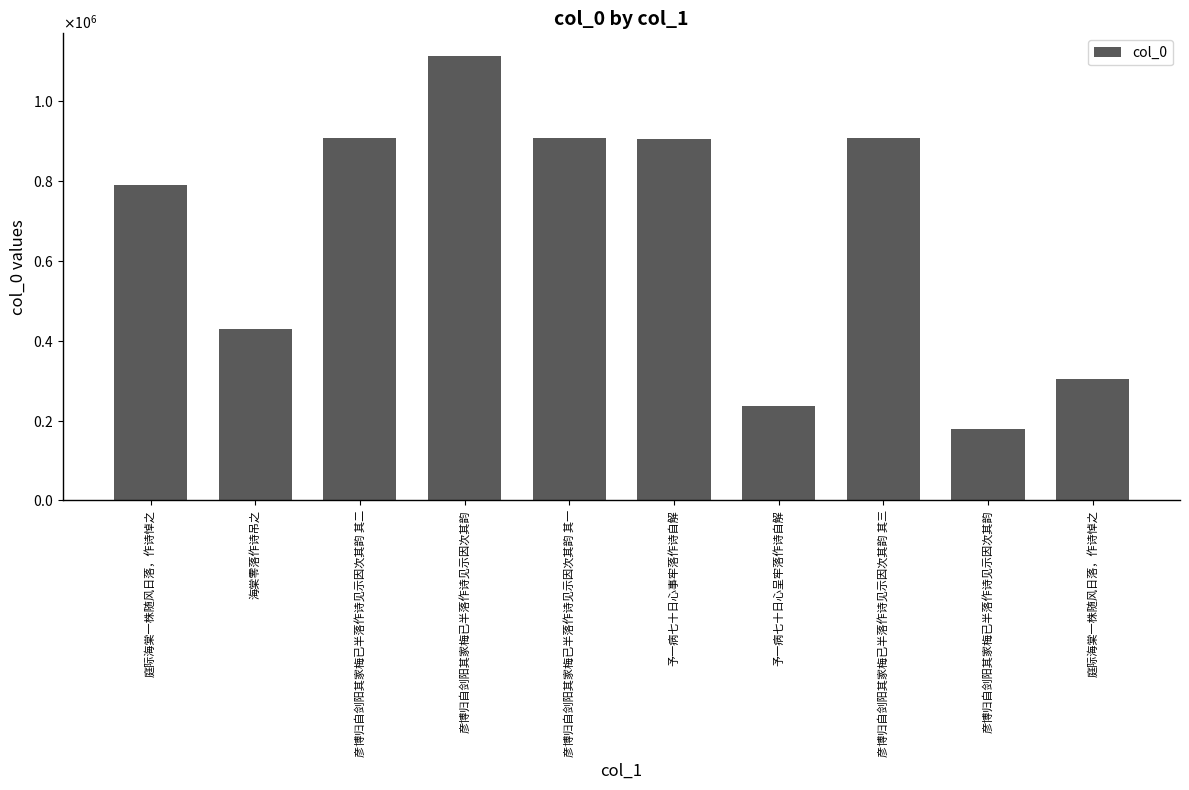

Are the bars horizontal?

No